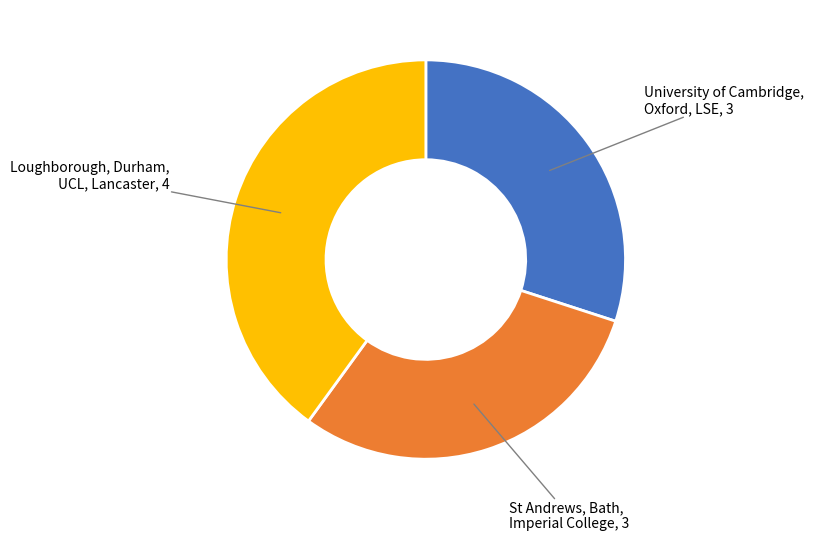

Does any single category account for the majority?

No